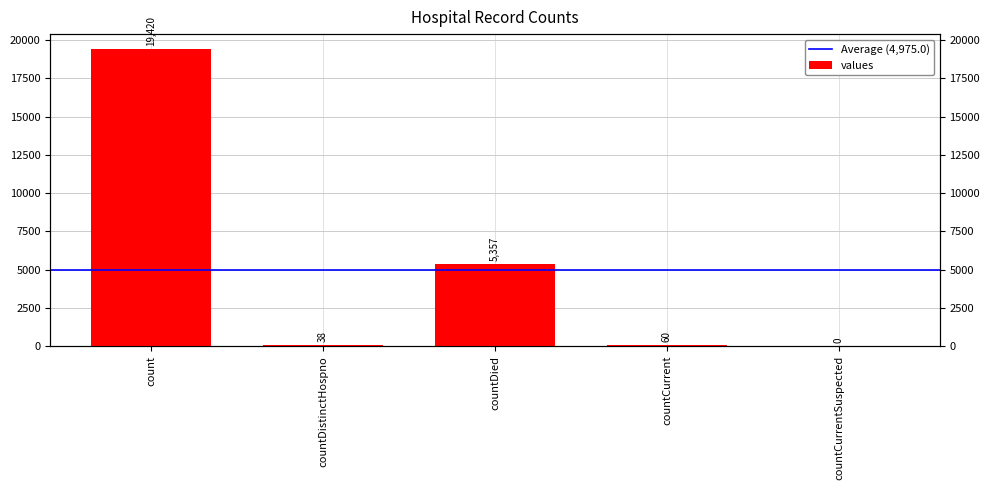

List the labels in order of value, smallest first.

countCurrentSuspected, countDistinctHospno, countCurrent, countDied, count